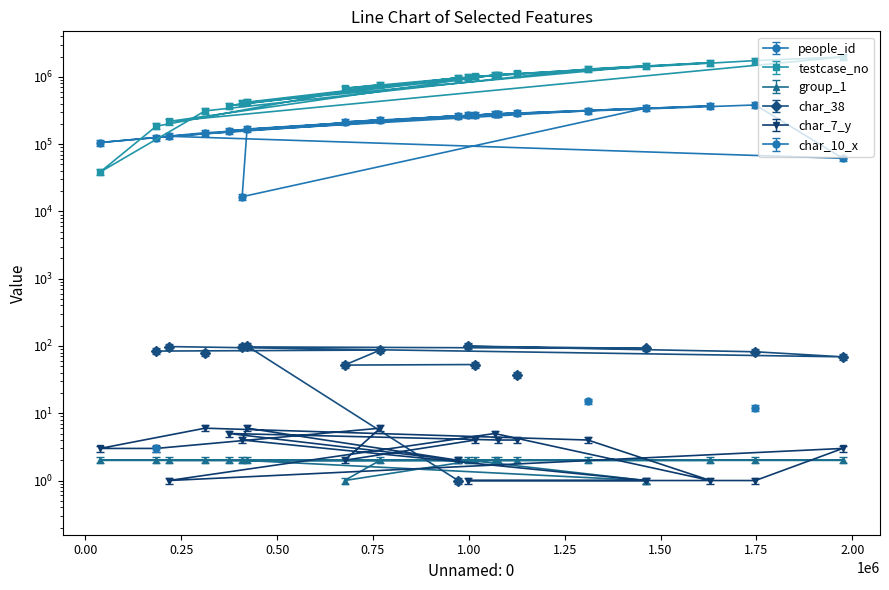

True or false: testcase_no and group_1 intersect in this chart.

False